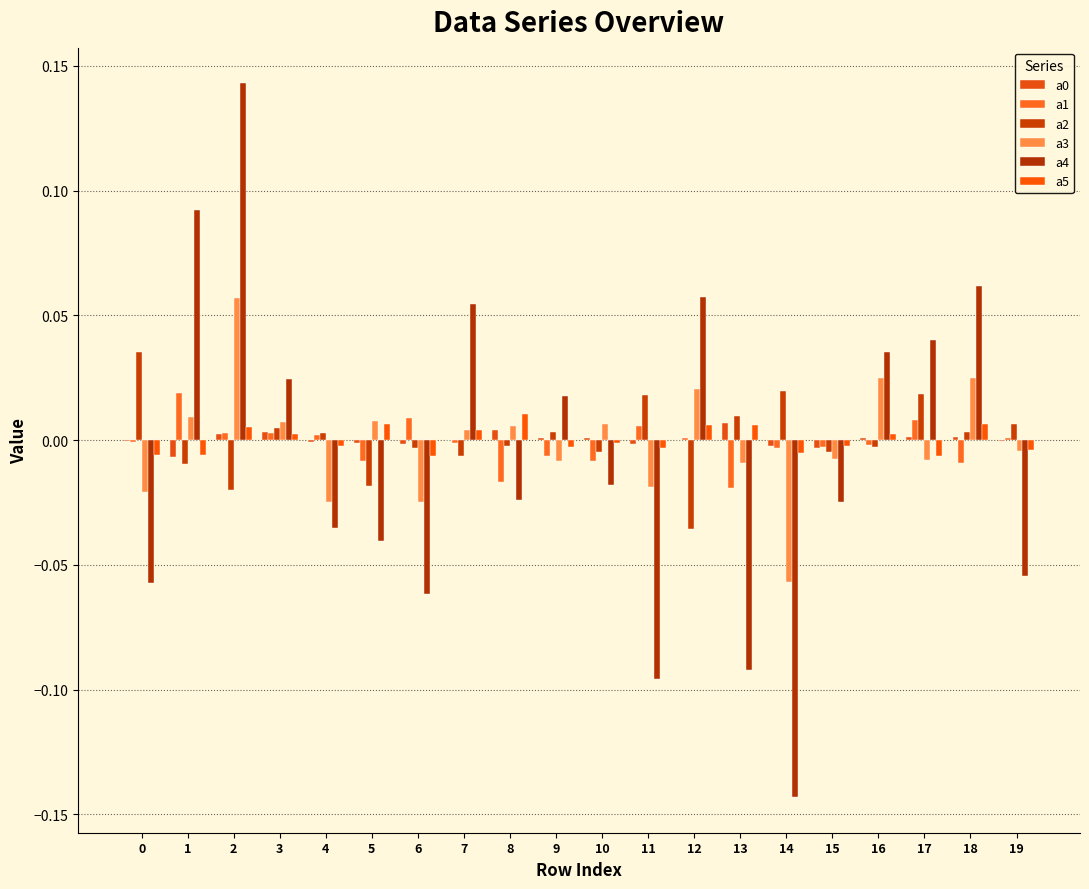

What is the greatest value displayed?

0.1